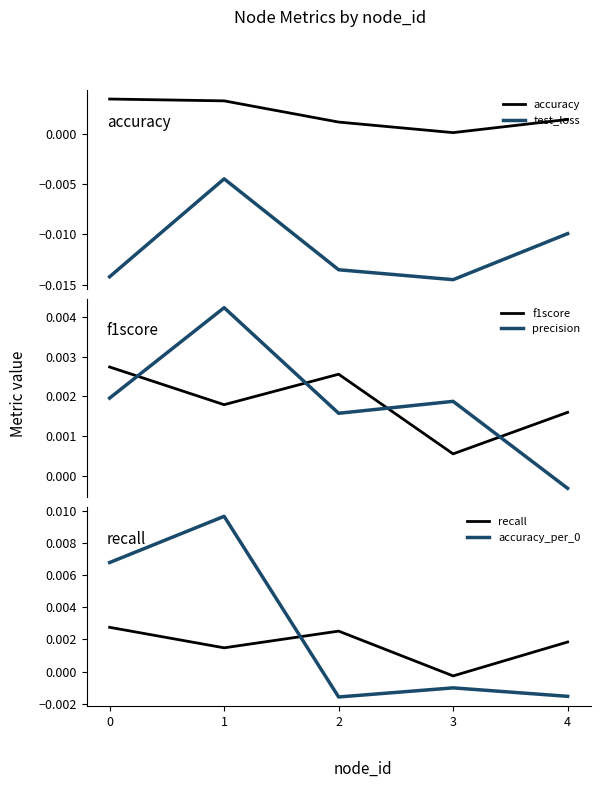

Which series has the largest range (max minus min)?

accuracy_per_0